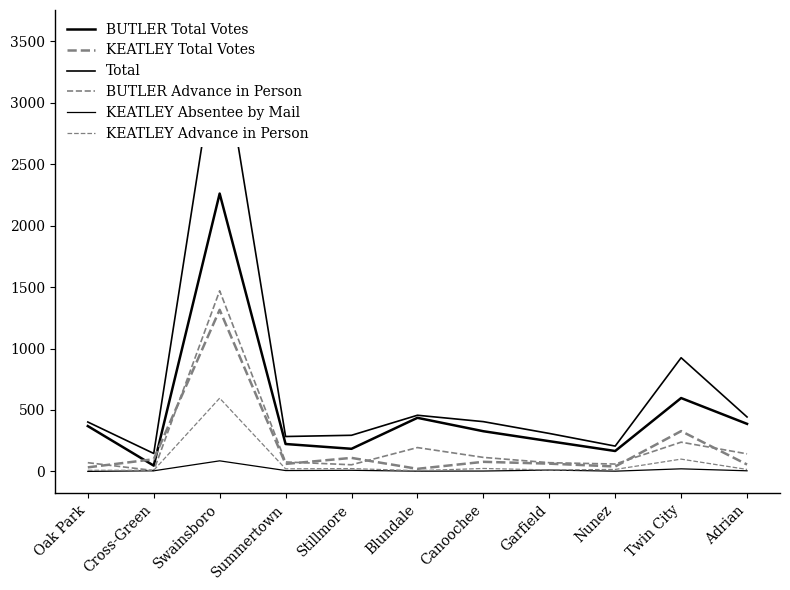

How many lines are shown in the chart?

6